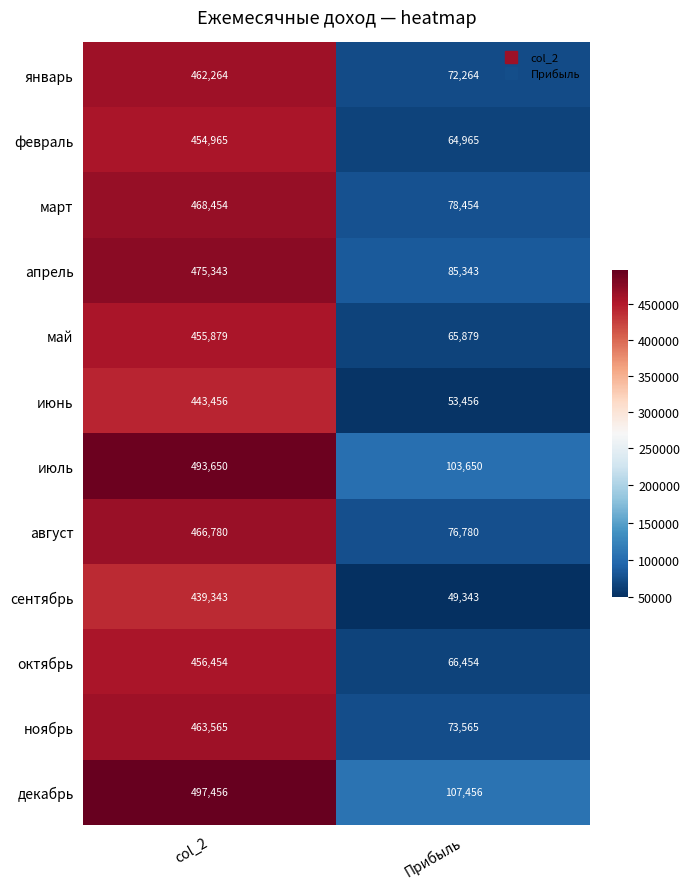

Reading right to left, list all the values displayed in this chart.

январь: 72264	462264
февраль: 64965	454965
март: 78454	468454
апрель: 85343	475343
май: 65879	455879
июнь: 53456	443456
июль: 103650	493650
август: 76780	466780
сентябрь: 49343	439343
октябрь: 66454	456454
ноябрь: 73565	463565
декабрь: 107456	497456